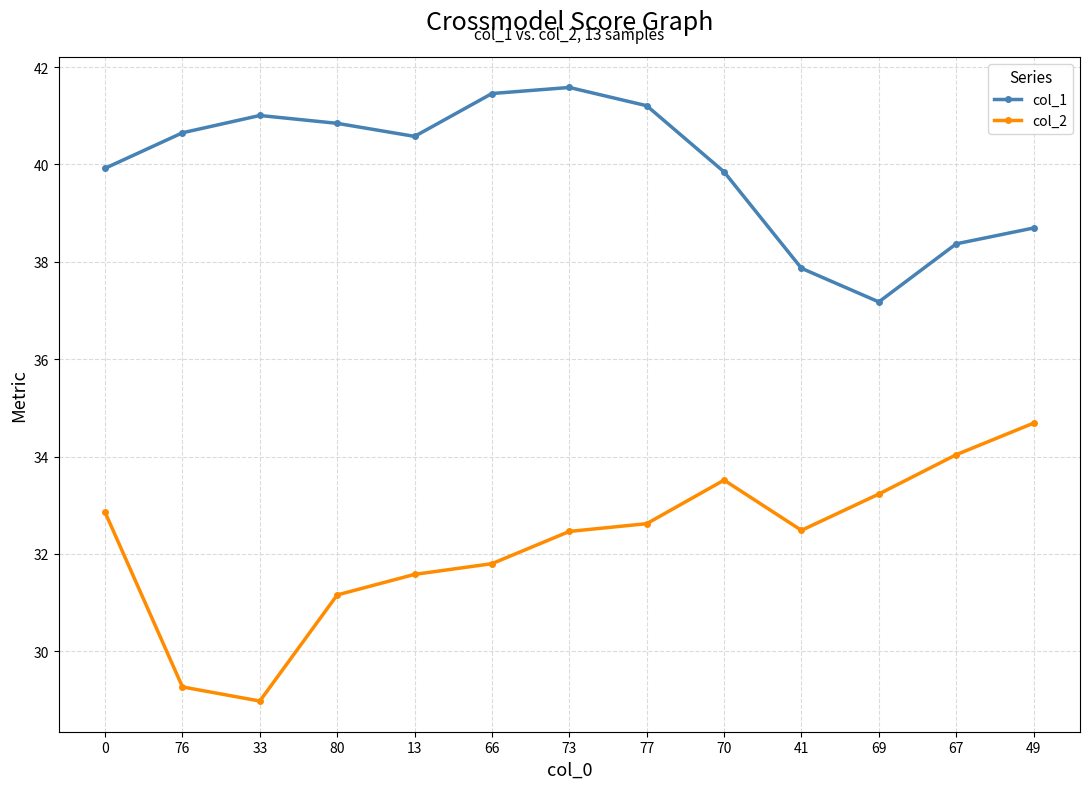

Which category has the highest value across all series?

73